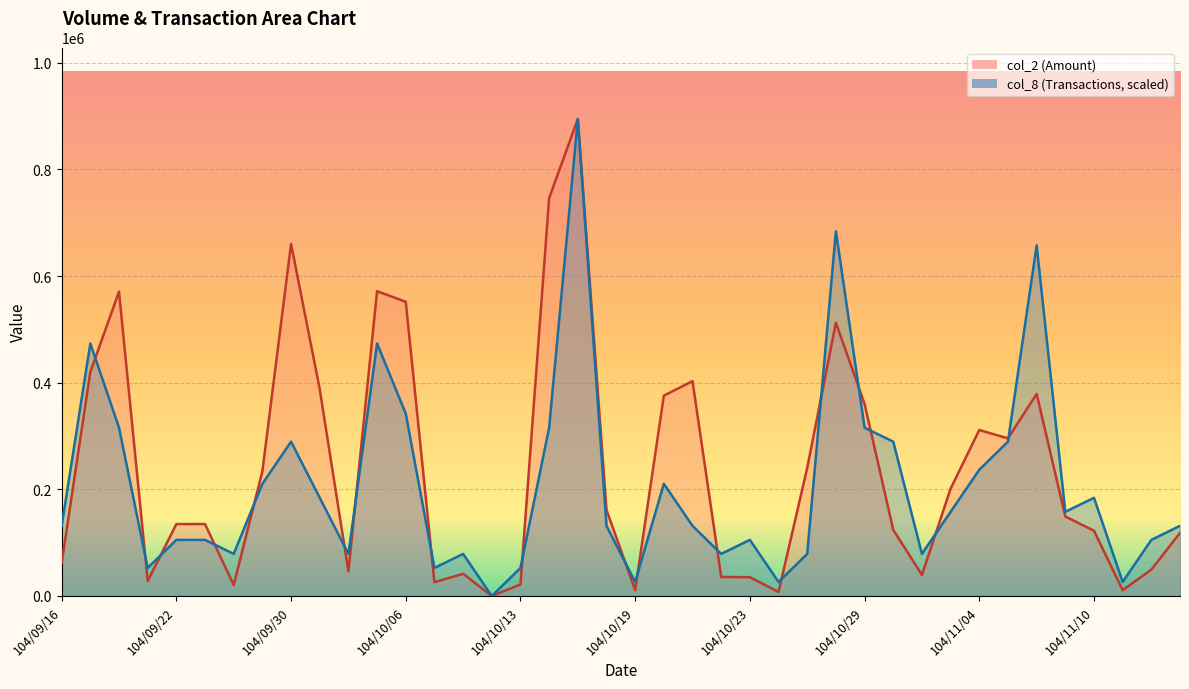

At 104/11/05, list the series in order from smallest to largest.

col_8, col_2